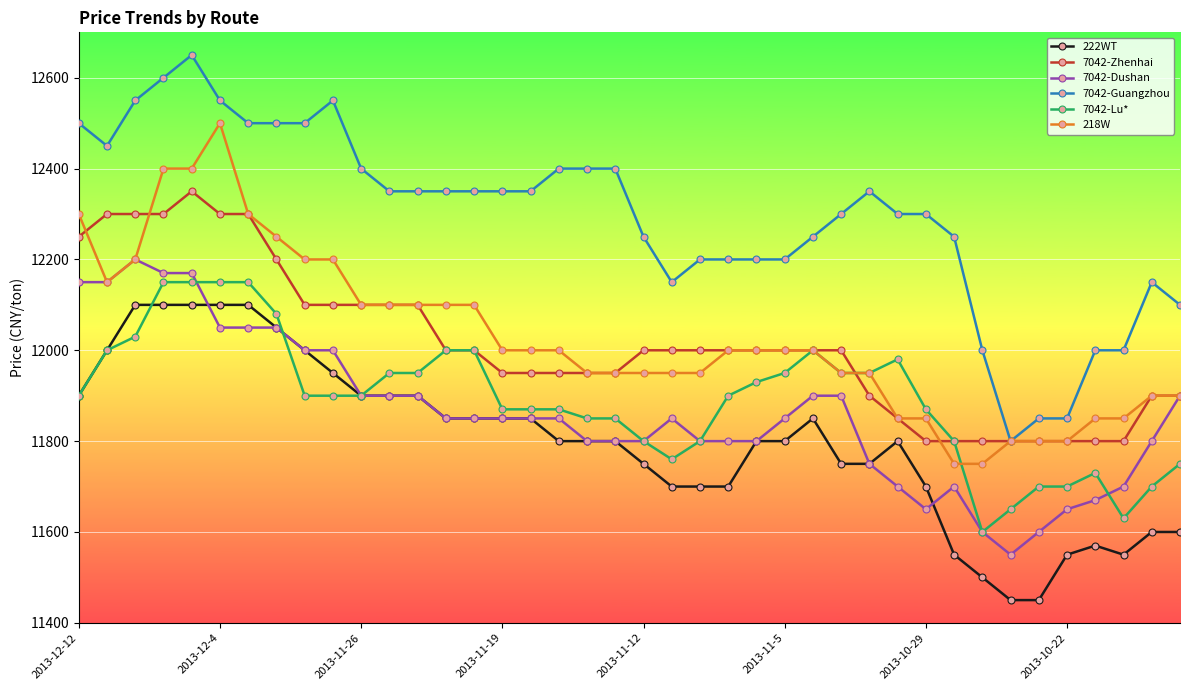

Which series has the widest spread of values?

7042-Guangzhou